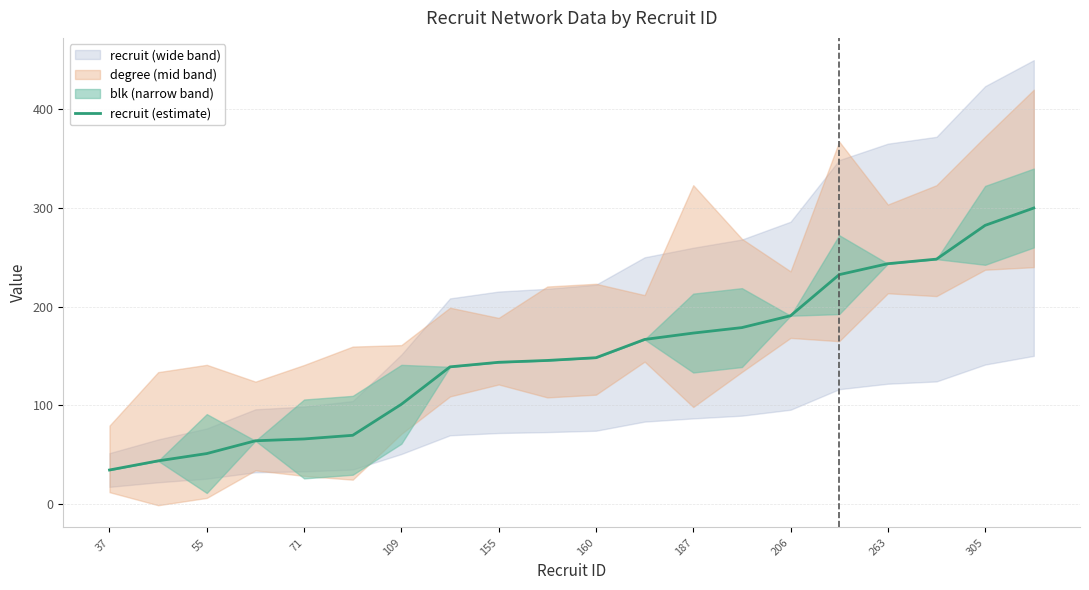

True or false: the data shows 166.7 at 11.

True